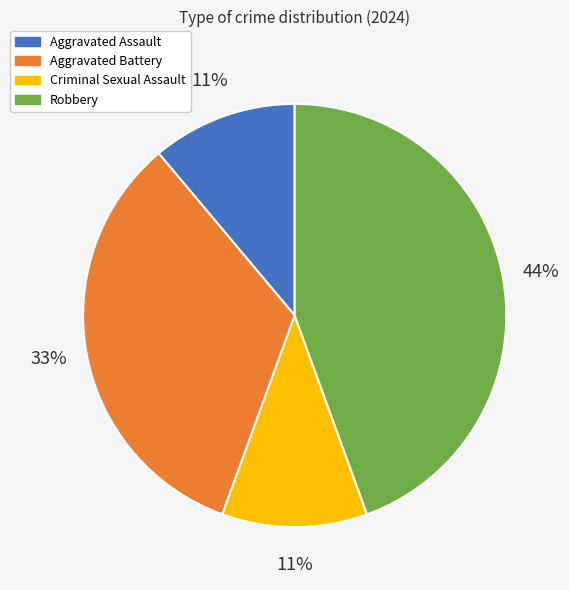

Is it true that Aggravated Battery is 33% of the pie?

True